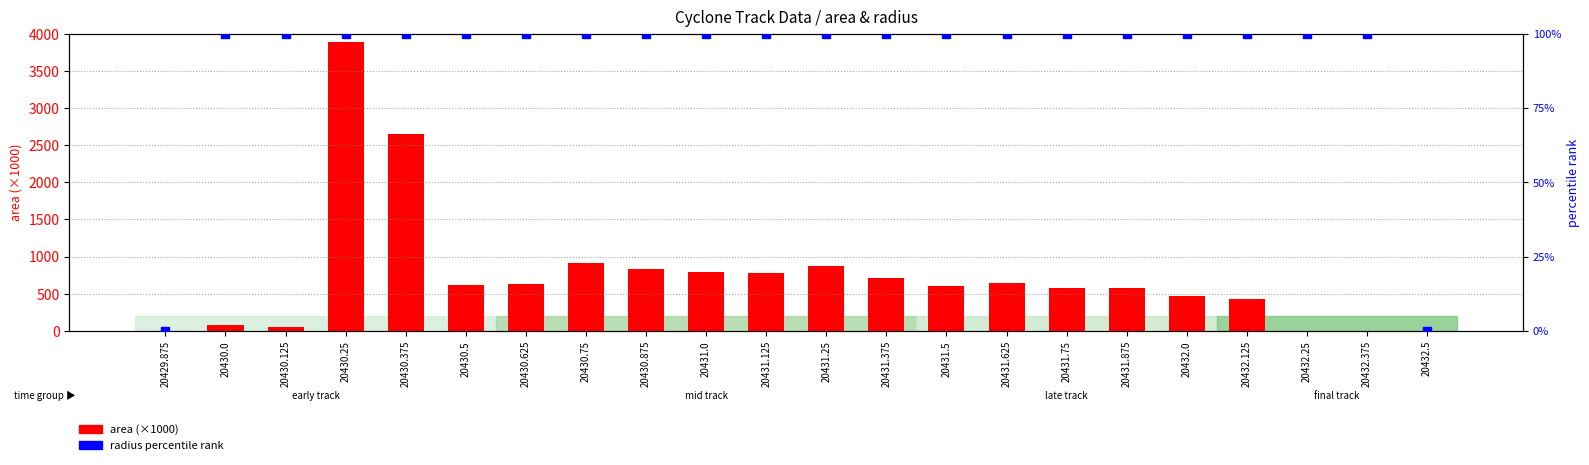

What are all the series names shown in the legend?

area (×1000), radius percentile